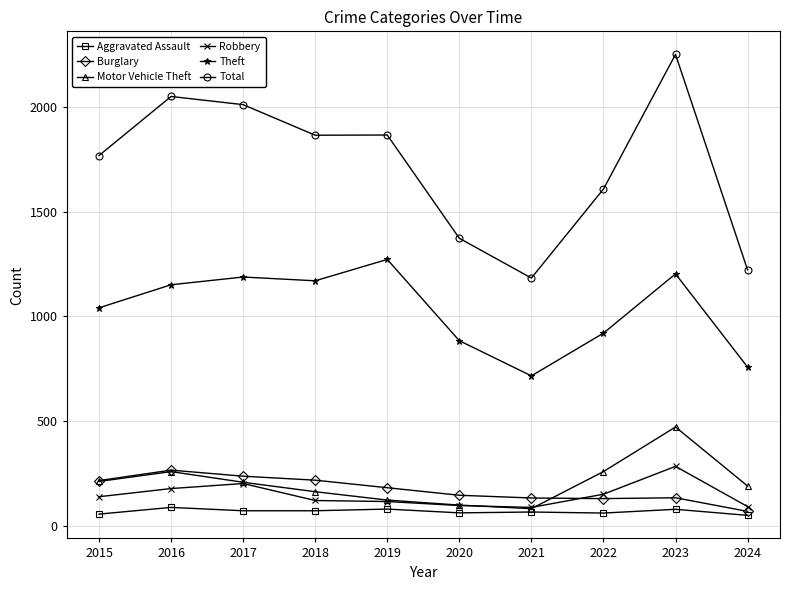

How many lines are shown in the chart?

6